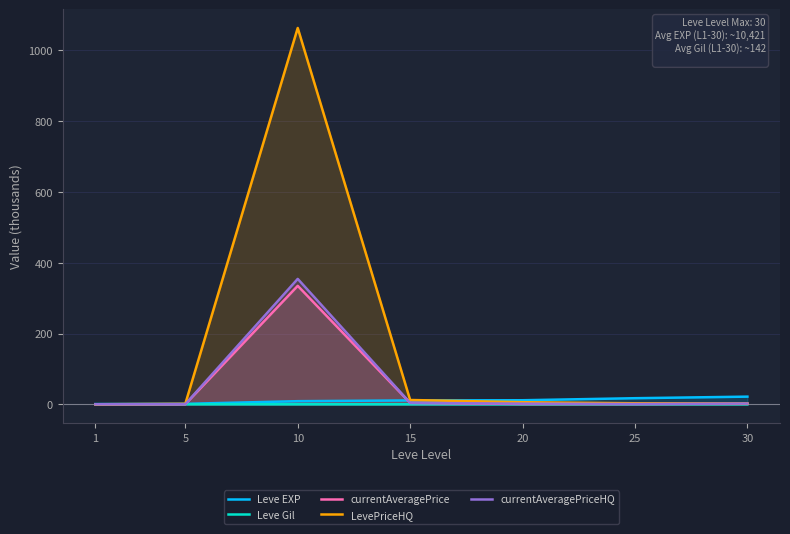

Does the chart have visible grid lines?

Yes